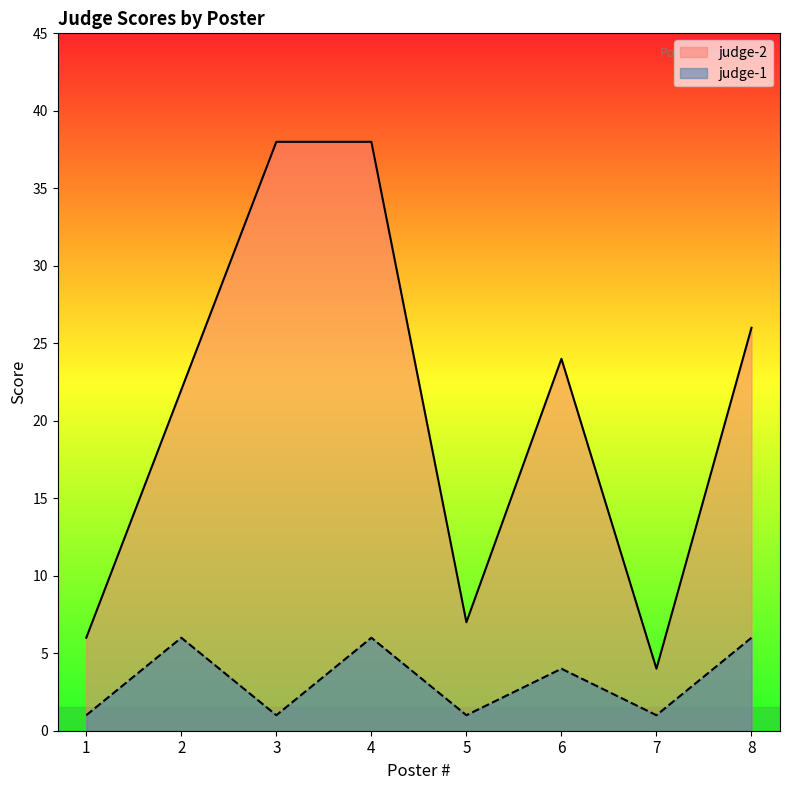

What is the spread (max minus min) of values at 6?

20